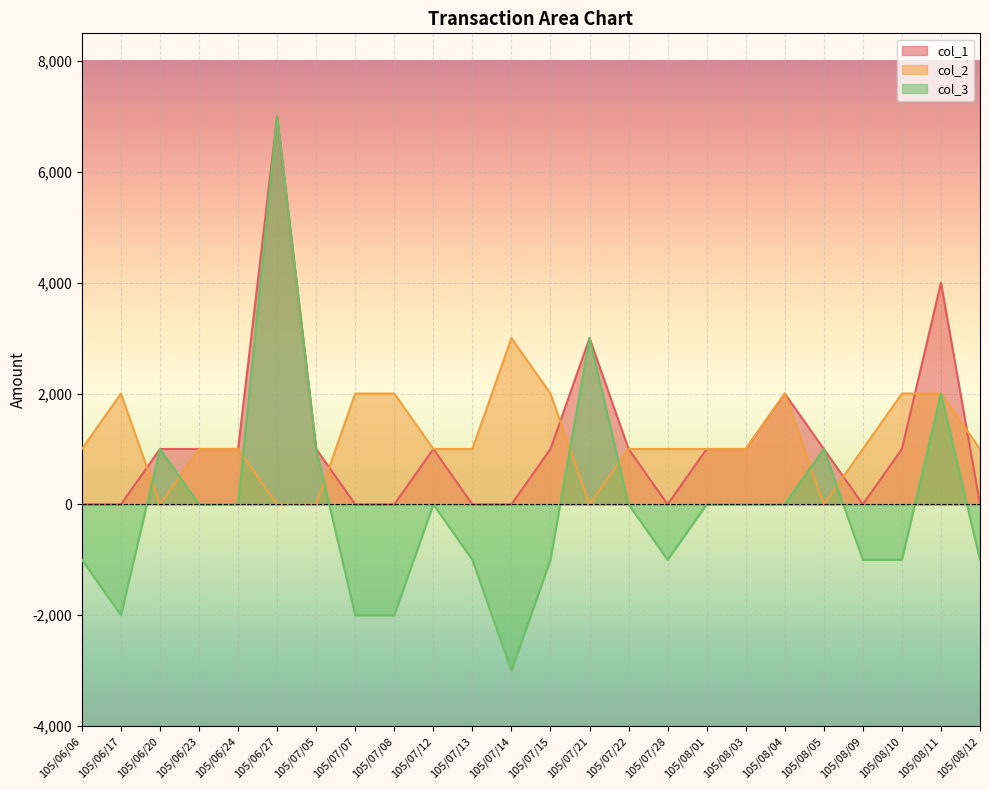

In col_3, how many points are higher than both neighbors (excluding endpoints)?

6